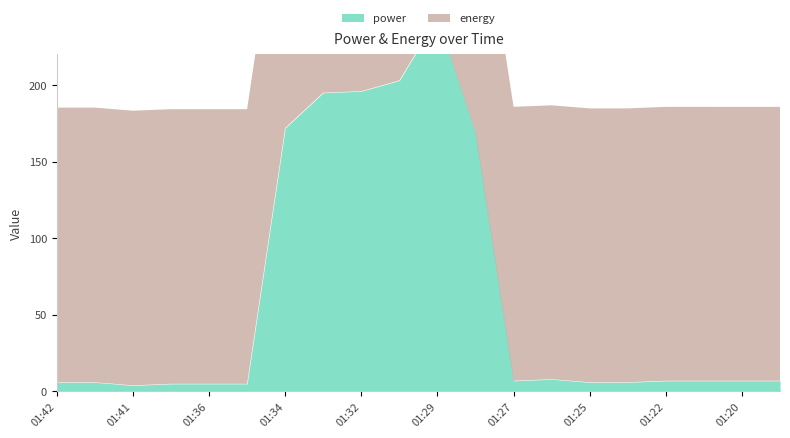

What is the average value of the energy series?

10740